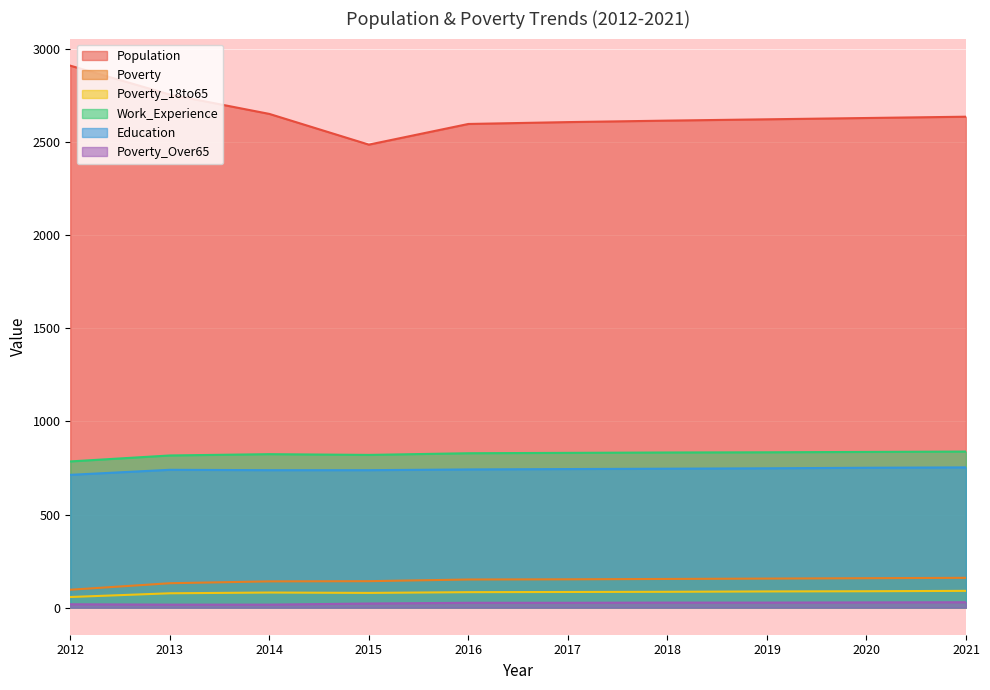

True or false: Poverty_Over65 has a value of 22 at 2015.

True